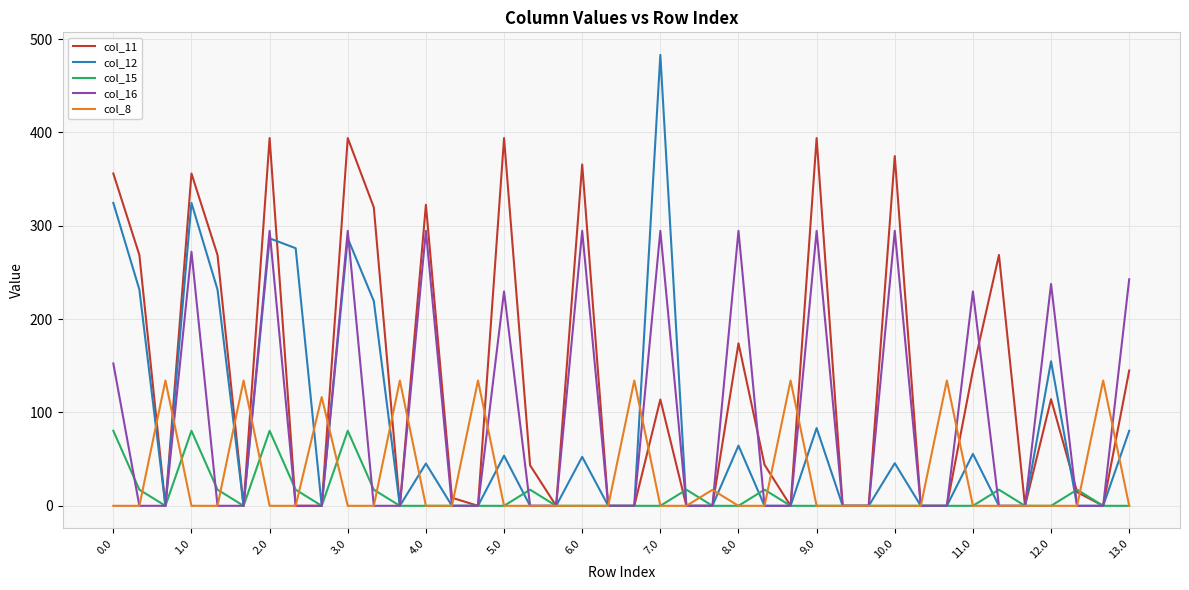

How many values in the col_15 series exceed 0?

13